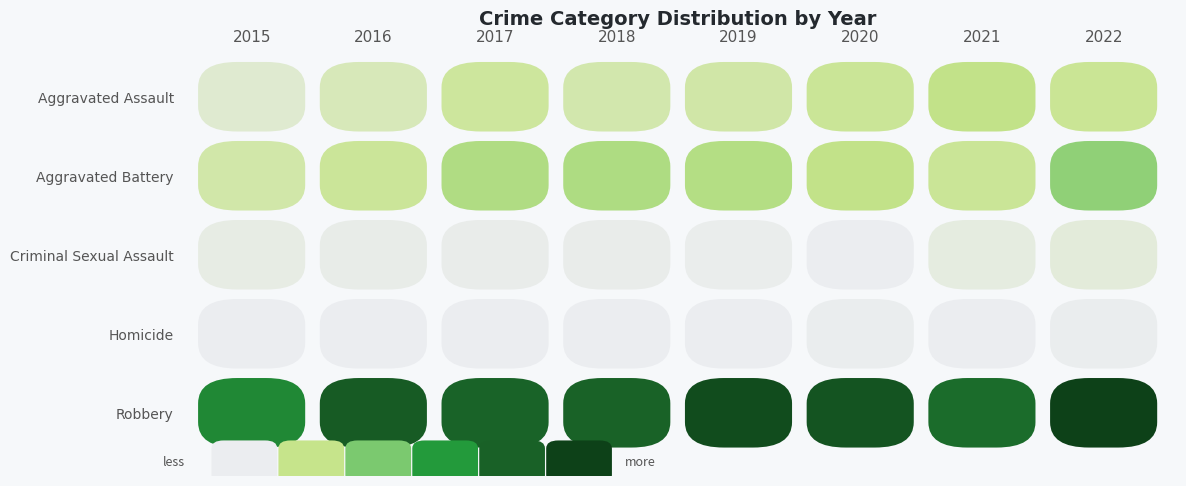

What is the spread (max minus min) of values at 2021?

211